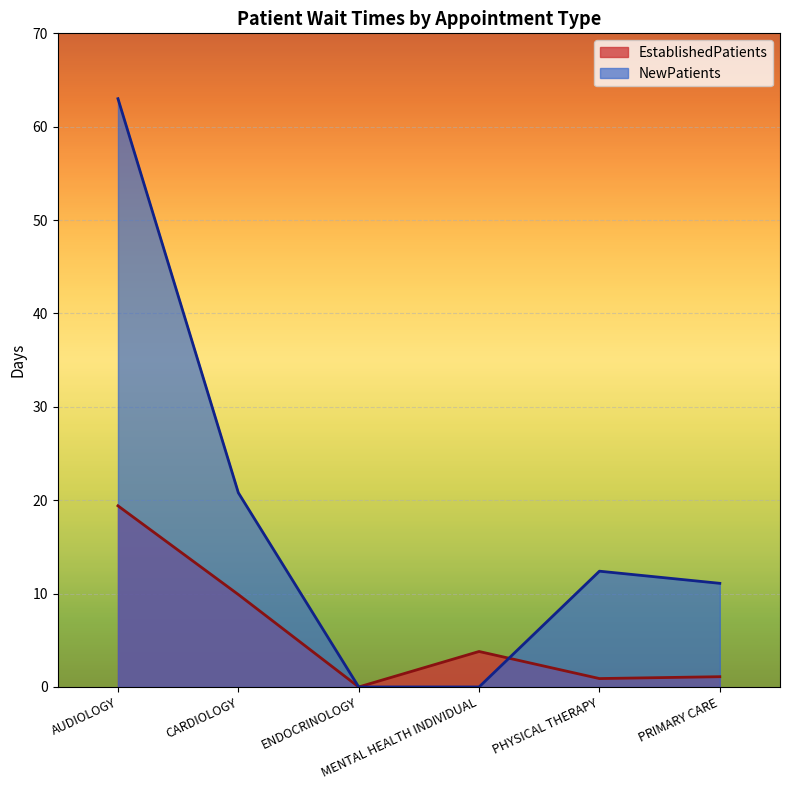

What is the sum of the NewPatients values at MENTAL HEALTH INDIVIDUAL and CARDIOLOGY?

20.8